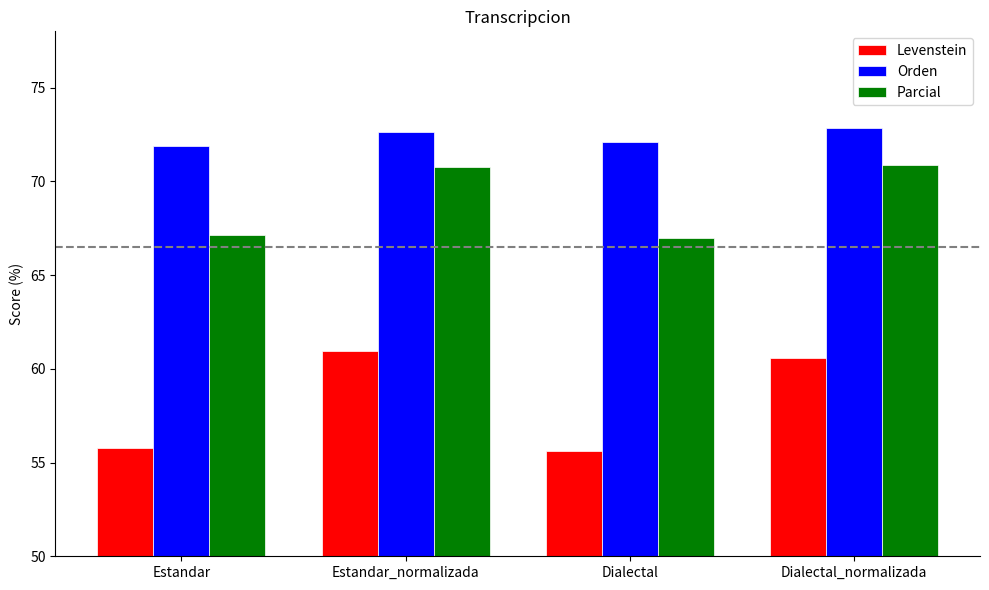

The value of Parcial at Dialectal_normalizada is 36.0. True or false?

False